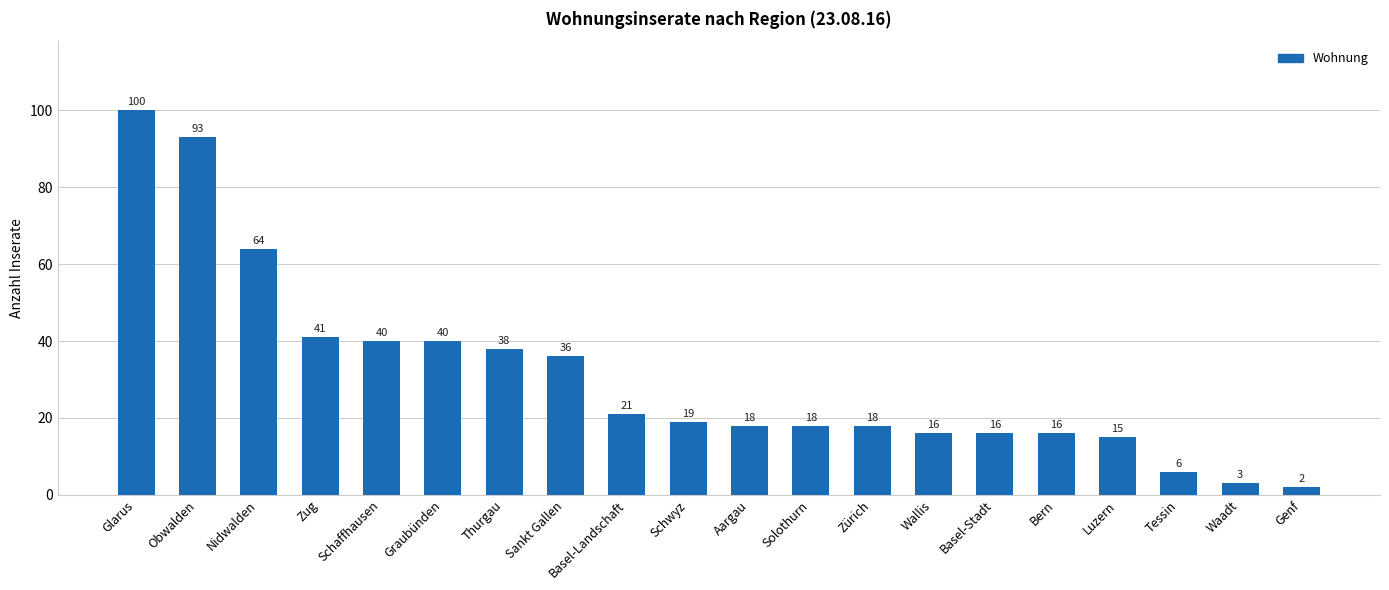

What is the label of the 6th bar from the left?

Graubünden